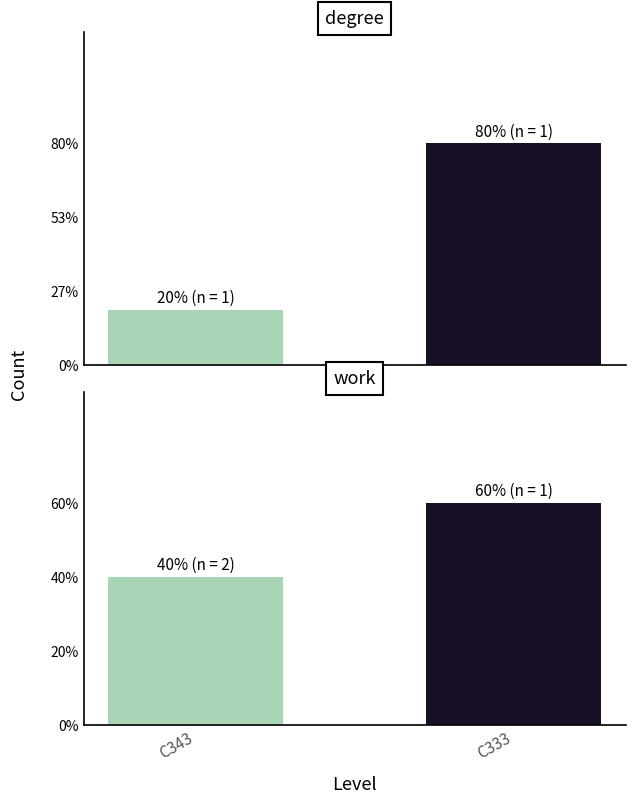

What is the ratio of the value at degree to the value at work?

2.0